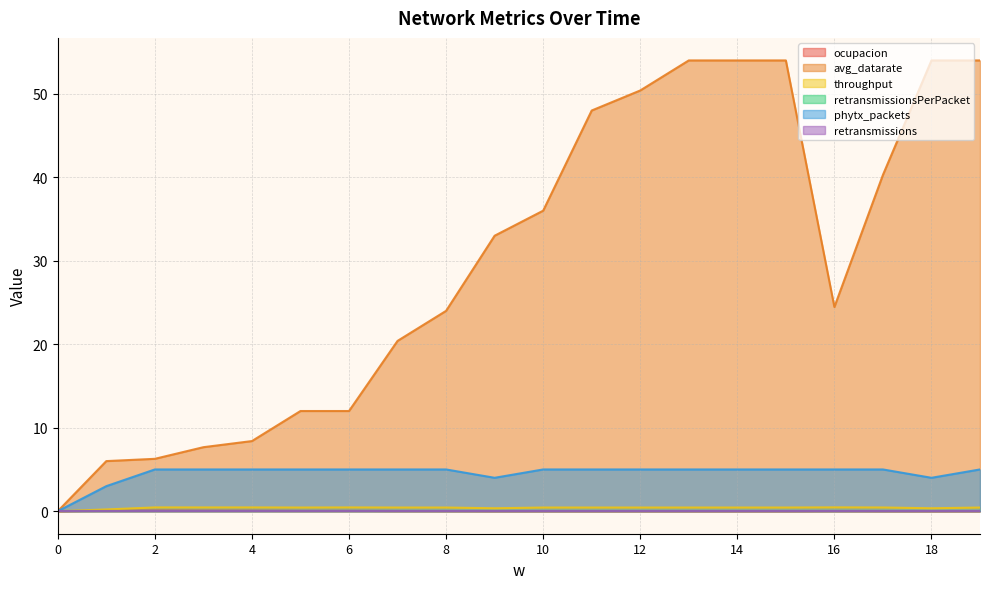

Does the chart display data point markers on the line(s)?

No